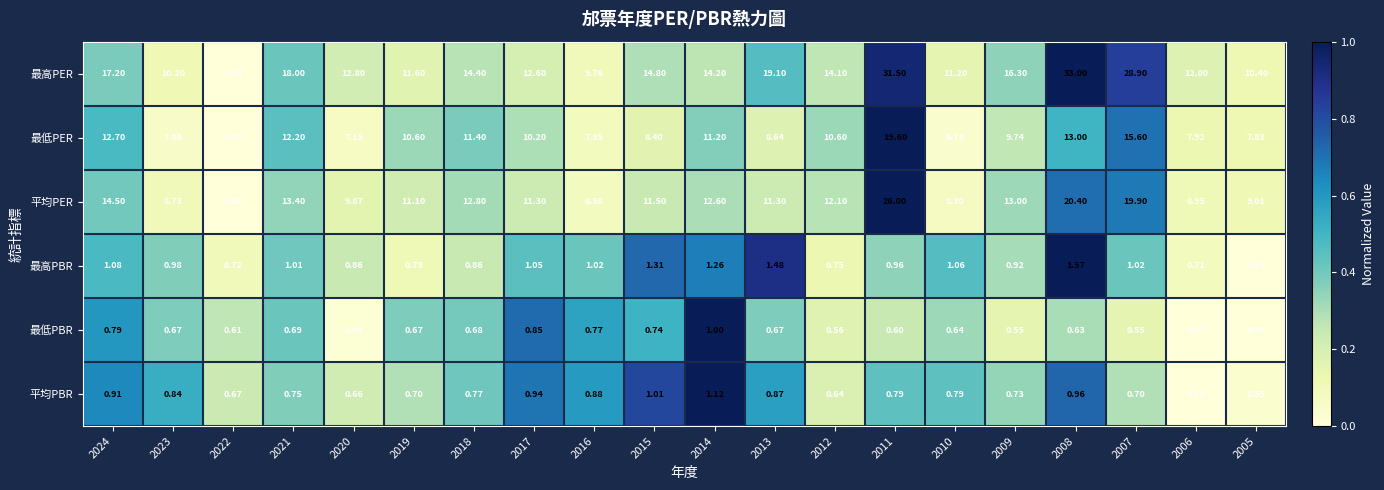

Is the value of 最高PER at 2021 greater than the value of 最低PBR at 2005?

Yes